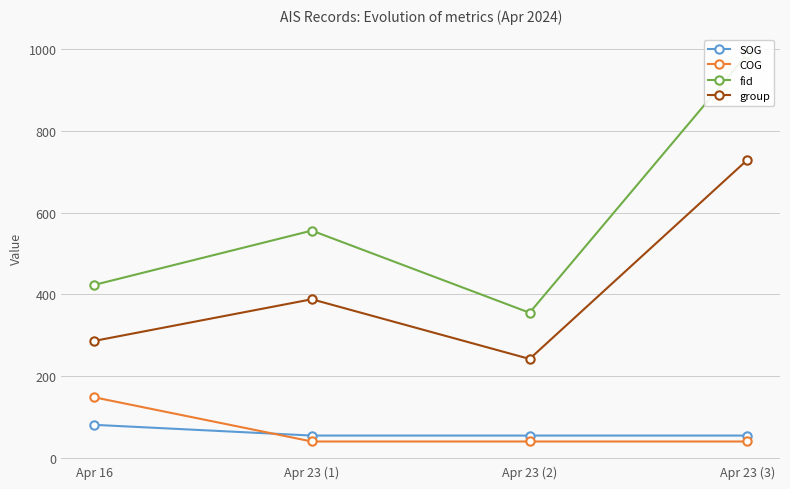

At which category does fid reach its first local valley?

Apr 23 (2)